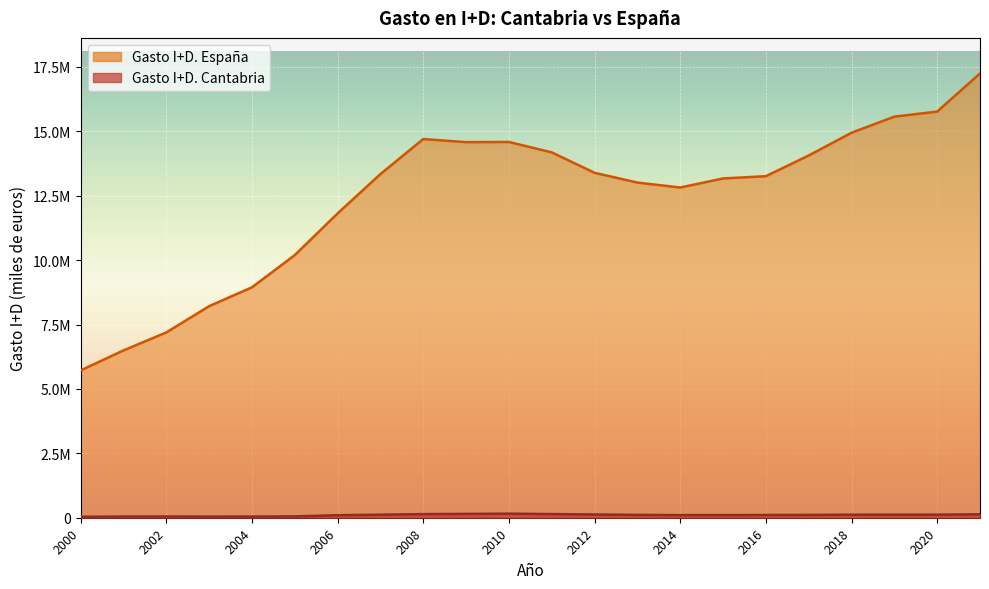

How many lines are shown in the chart?

2